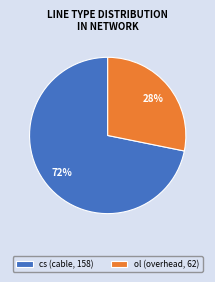

Which has a higher value, cs or ol?

cs